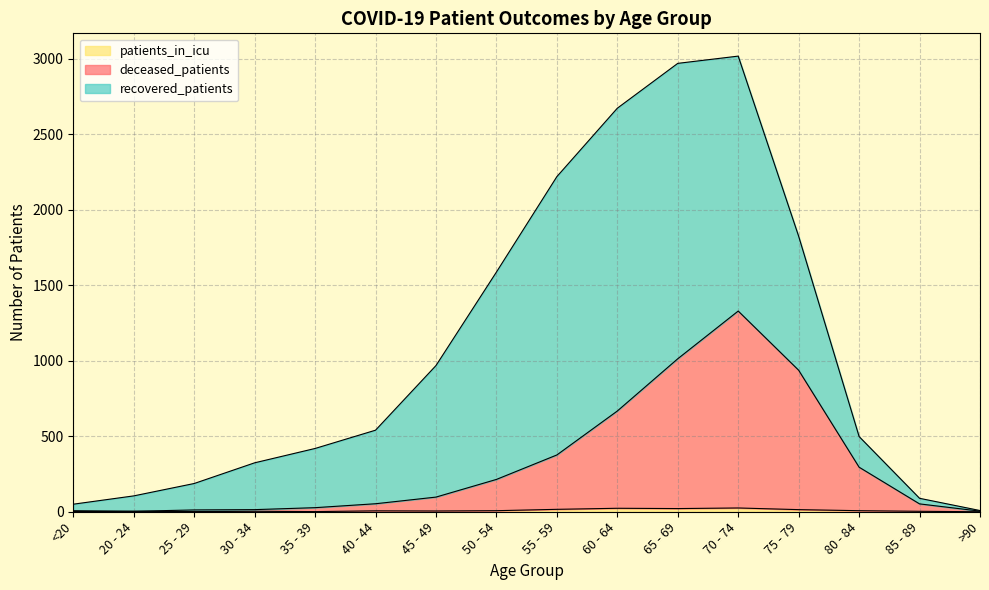

True or false: deceased_patients and patients_in_icu intersect in this chart.

False